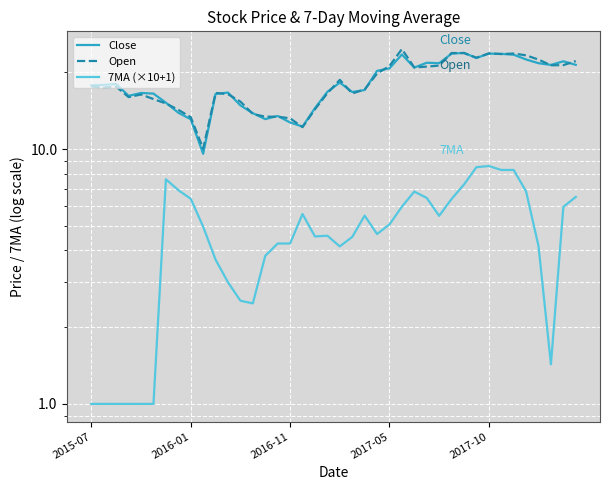

Read the 7MA (×10+1) value at 10.

3.7